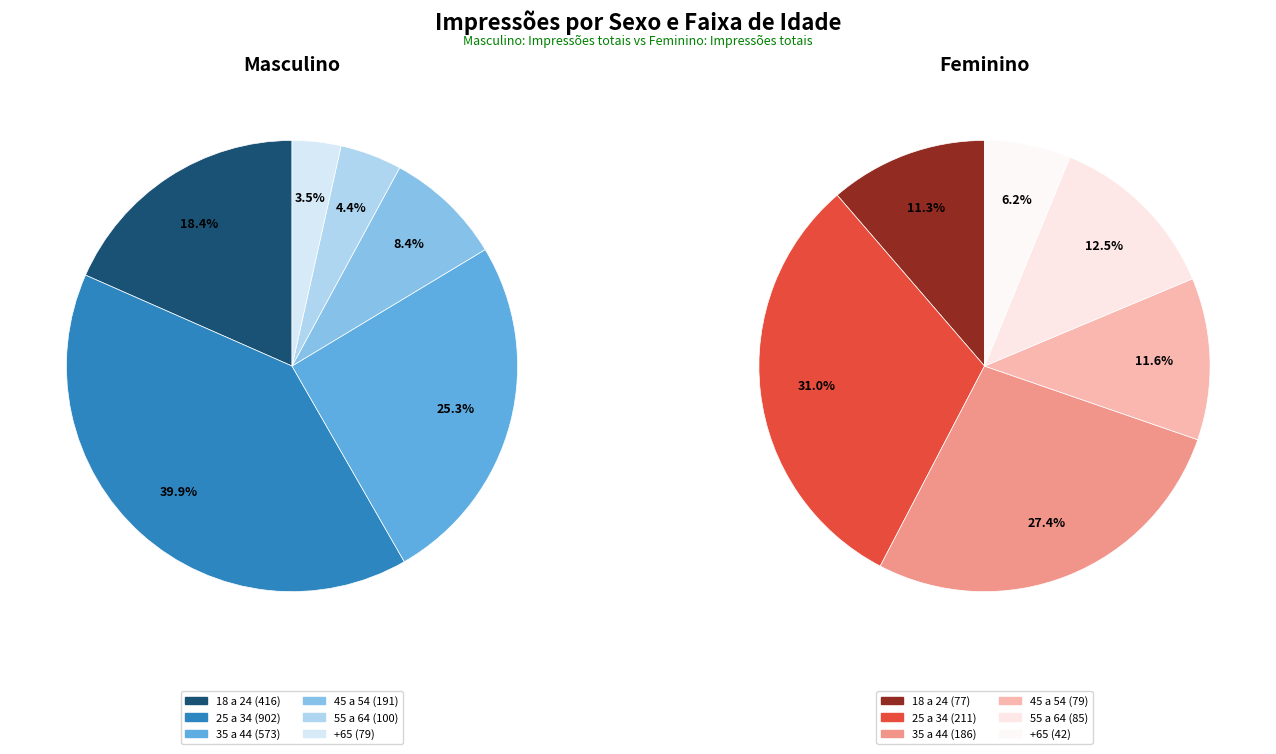

To the nearest percent, what is the difference between the largest and smallest slice percentages?

36%